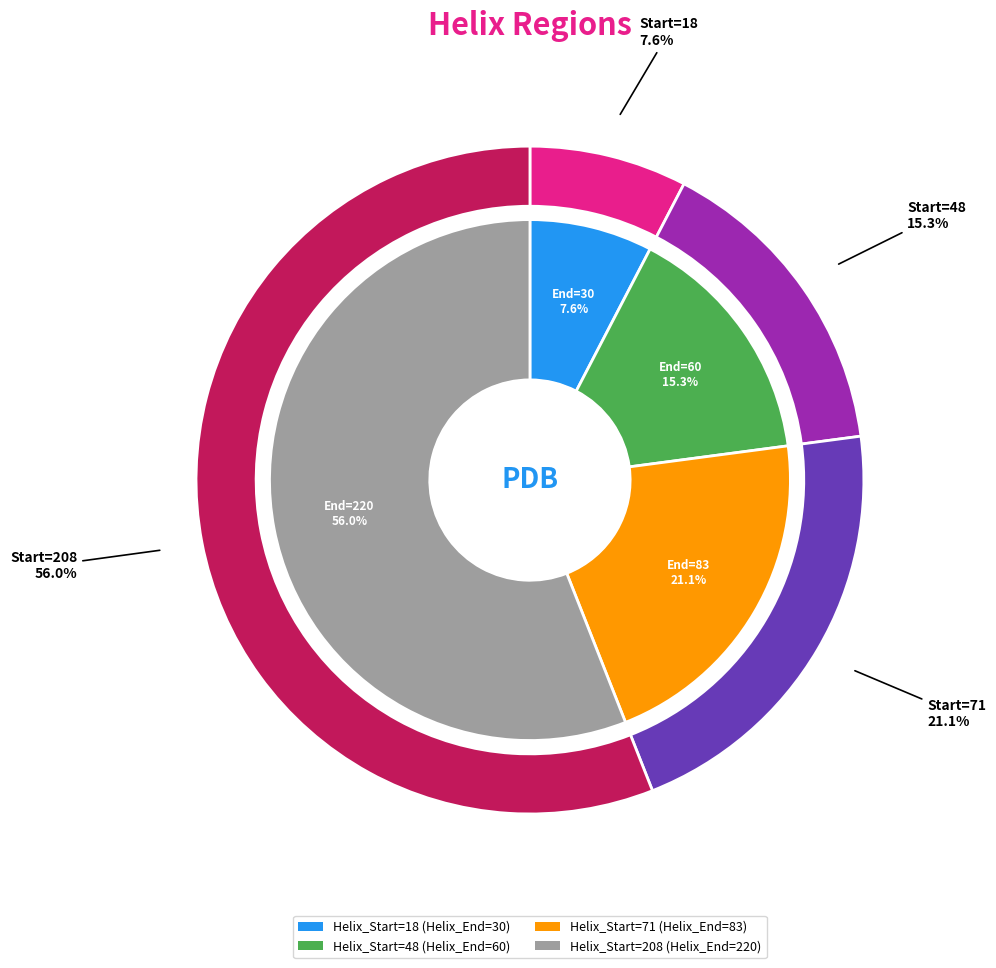

Which slice is the smallest?

18